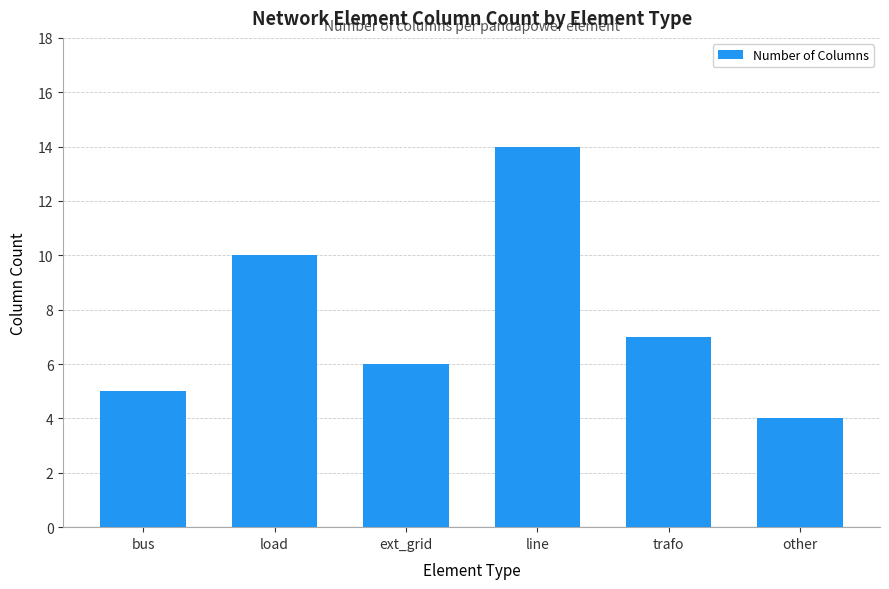

What is the sum of all values?

46